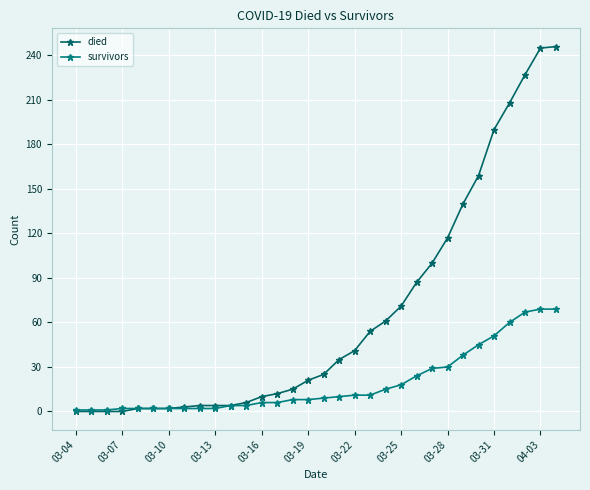

How many lines are shown in the chart?

2